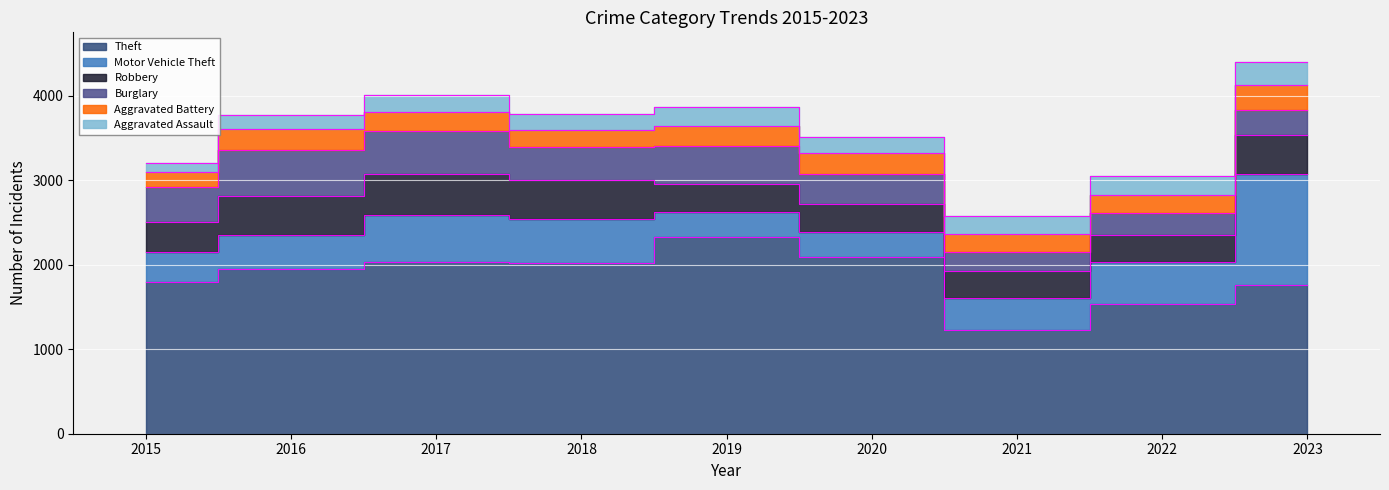

Reading left to right, extract all data points from this chart.

Theft: 2015=1790	2016=1945	2017=2027	2018=2025	2019=2322	2020=2087	2021=1232	2022=1529	2023=1764
Motor Vehicle Theft: 2015=358	2016=400	2017=562	2018=517	2019=304	2020=301	2021=373	2022=505	2023=1306
Robbery: 2015=351	2016=471	2017=479	2018=456	2019=333	2020=329	2021=315	2022=322	2023=463
Burglary: 2015=414	2016=534	2017=510	2018=396	2019=447	2020=357	2021=229	2022=256	2023=296
Aggravated Battery: 2015=184	2016=254	2017=229	2018=204	2019=238	2020=247	2021=214	2022=213	2023=295
Aggravated Assault: 2015=111	2016=160	2017=194	2018=183	2019=220	2020=193	2021=217	2022=228	2023=272